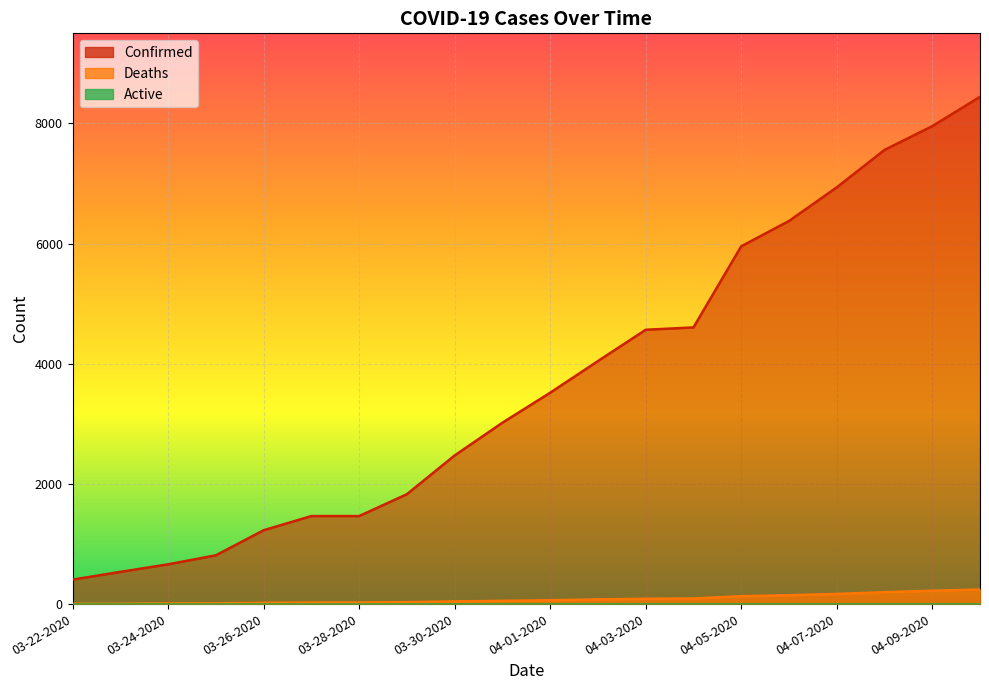

Which category has the highest value across all series?

04-10-2020